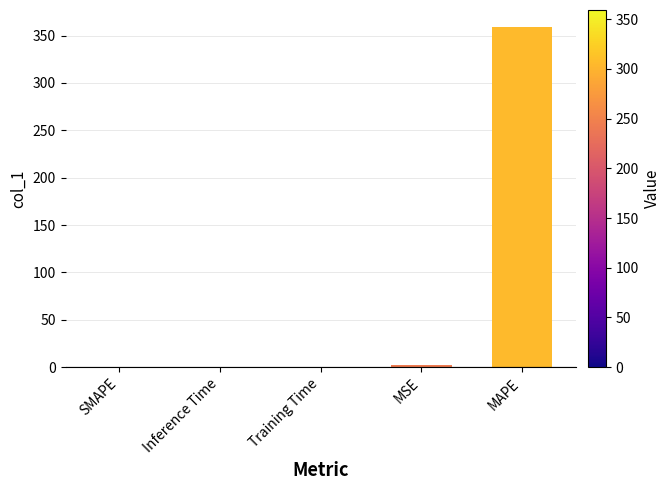

The value at SMAPE is 0.0. True or false?

True